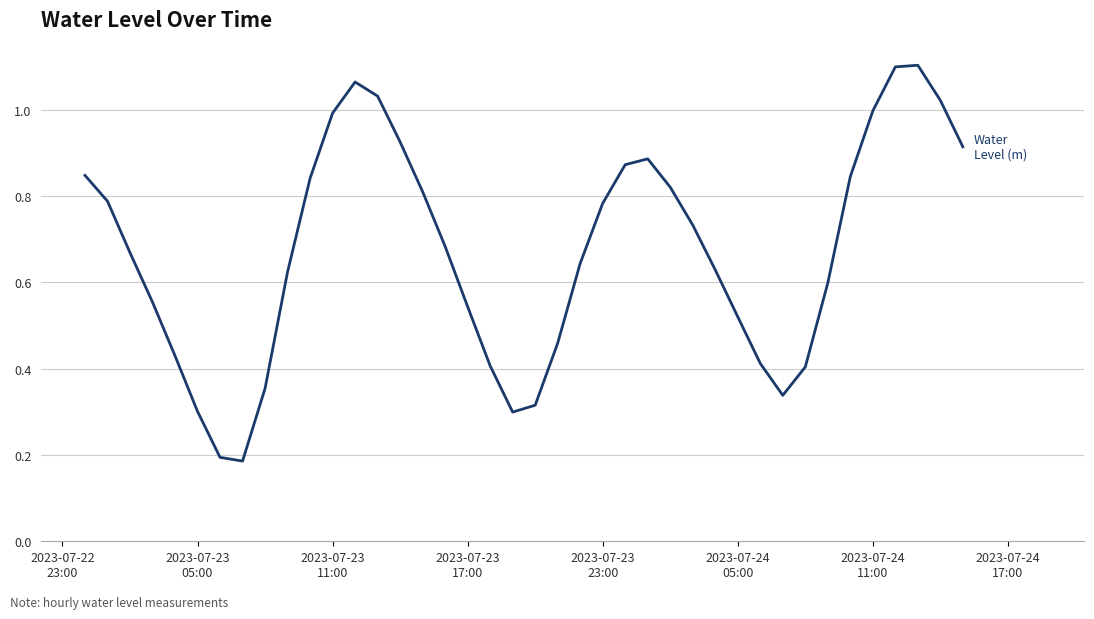

What is the minimum value shown in the chart?

0.2